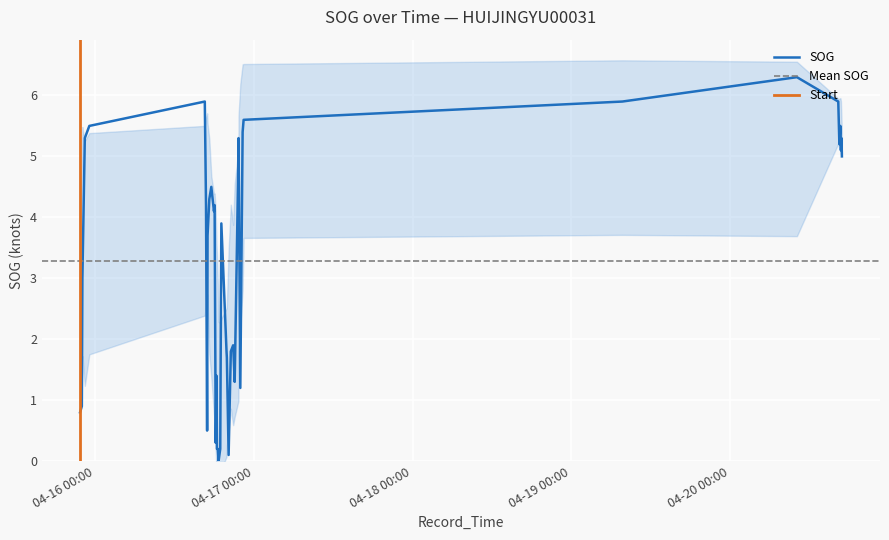

What value does the data have at 2024-04-15 21:45?

0.8